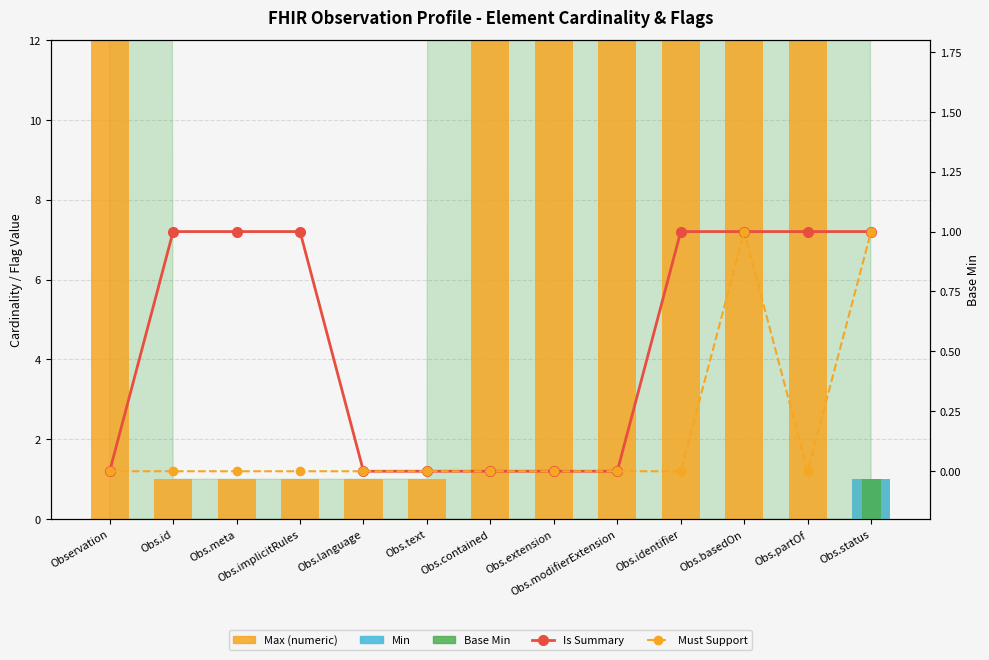

Between Obs.status and Obs.partOf, which is larger?

Obs.partOf